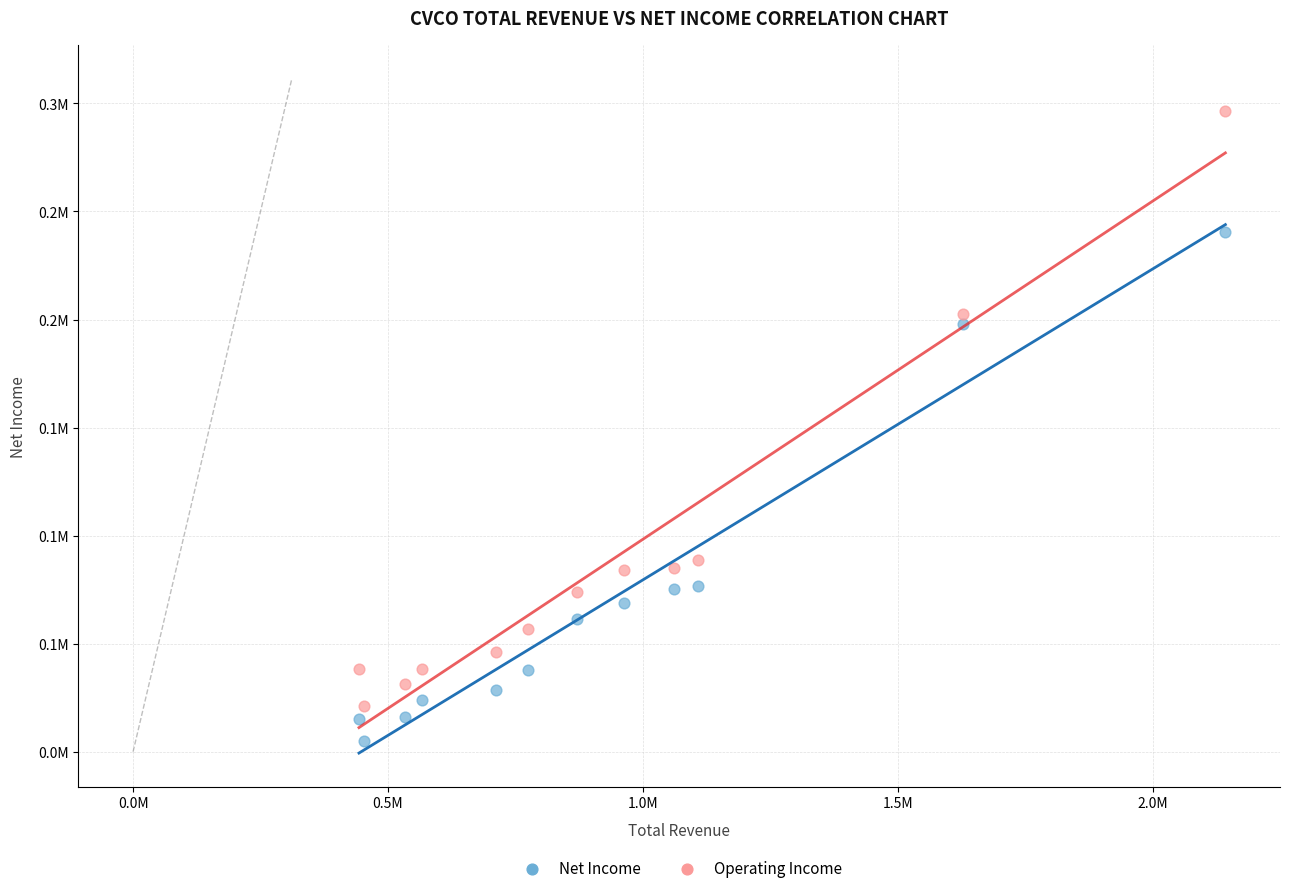

Which series contains the highest Y value?

Operating Income